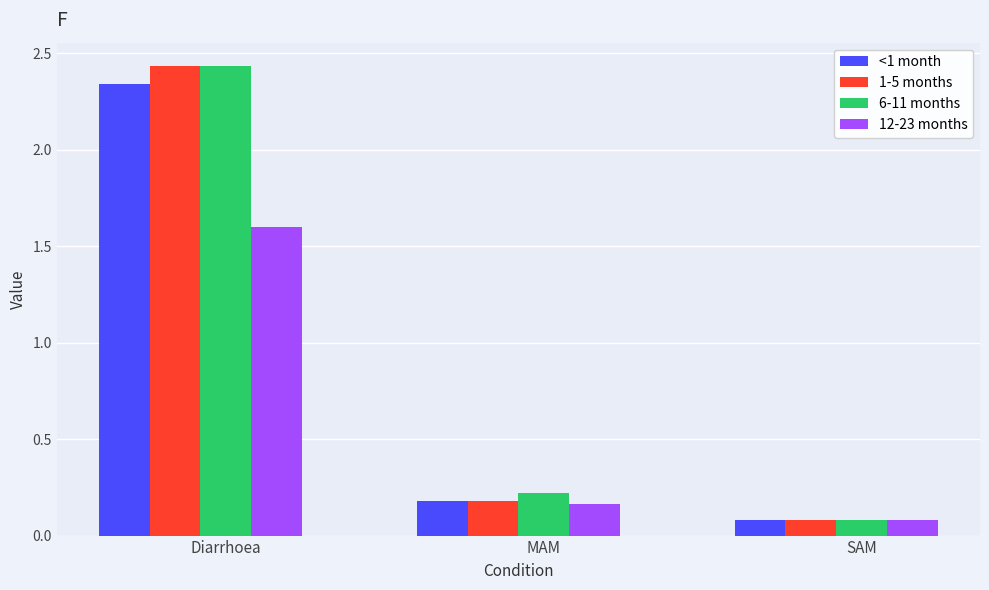

What is the sum of the 1-5 months values at SAM and MAM?

0.3